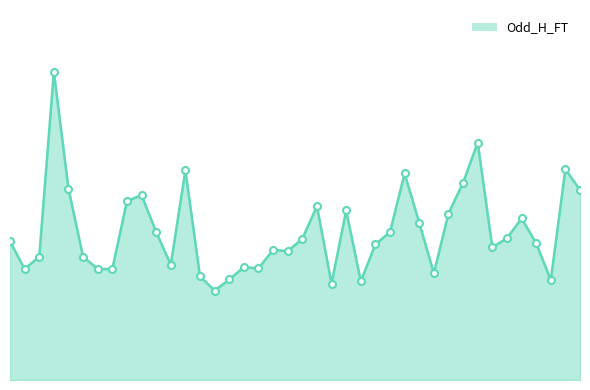

Does the chart have visible grid lines?

No